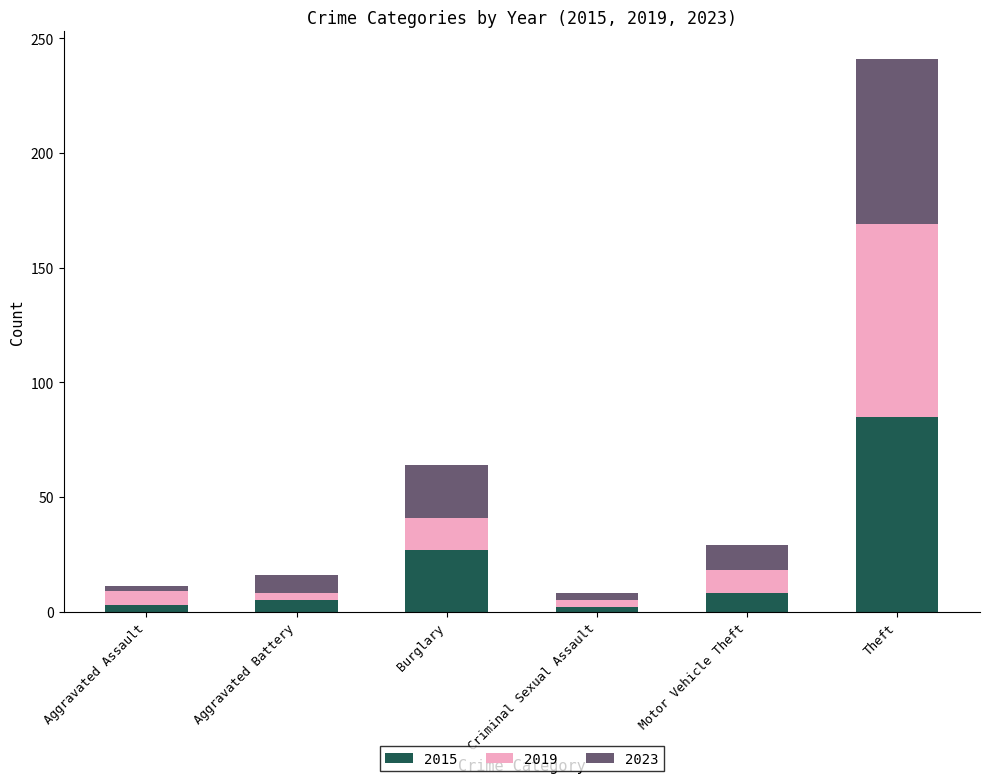

Where does the 2015 series first go above 8?

Burglary